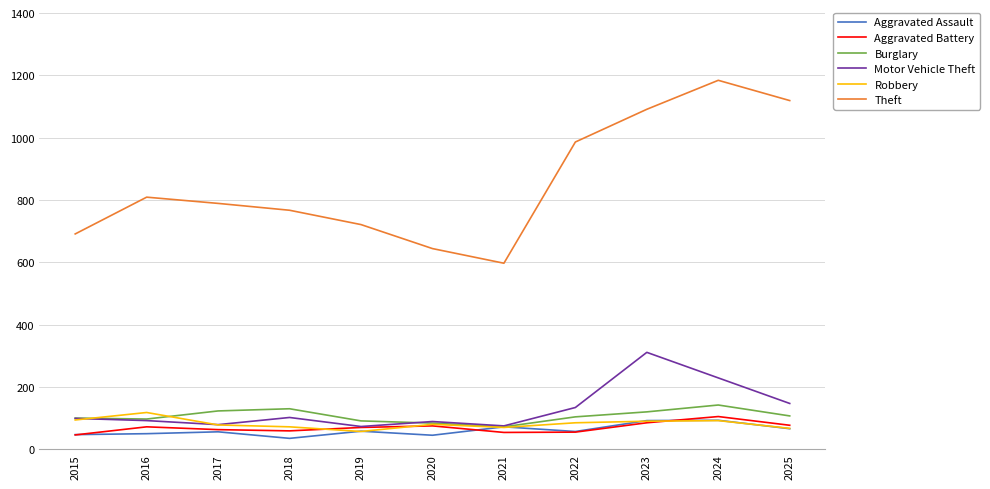

Which category has the highest value across all series?

2024